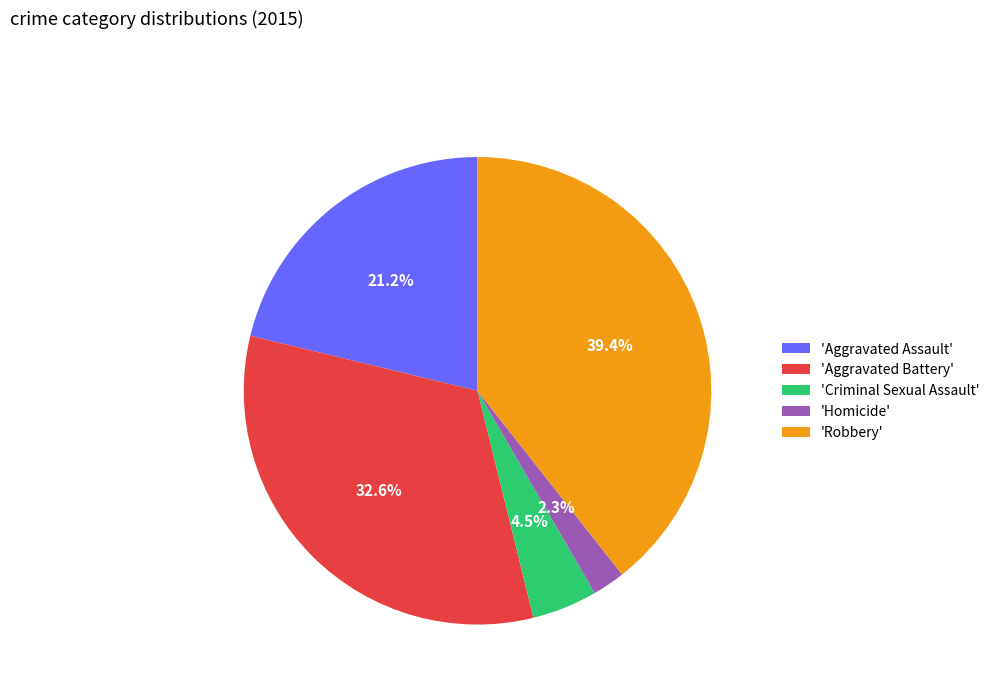

Which category has the biggest portion of the pie?

'Robbery'